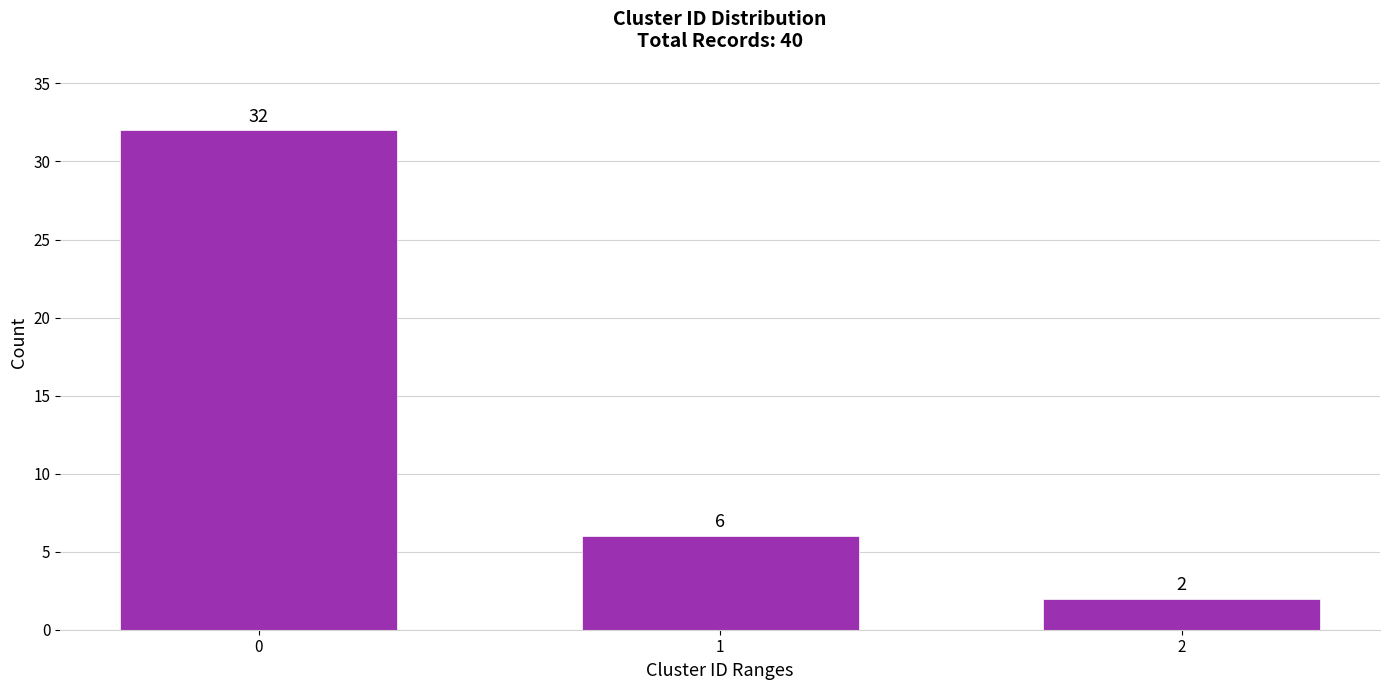

Reading left to right, transcribe all the data shown in this chart.

32	6	2